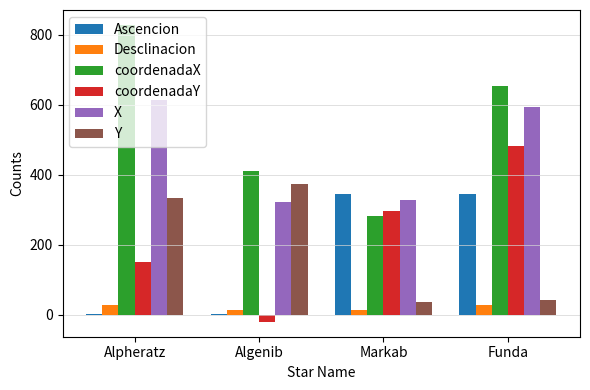

Which series has the largest total across all categories?

coordenadaX